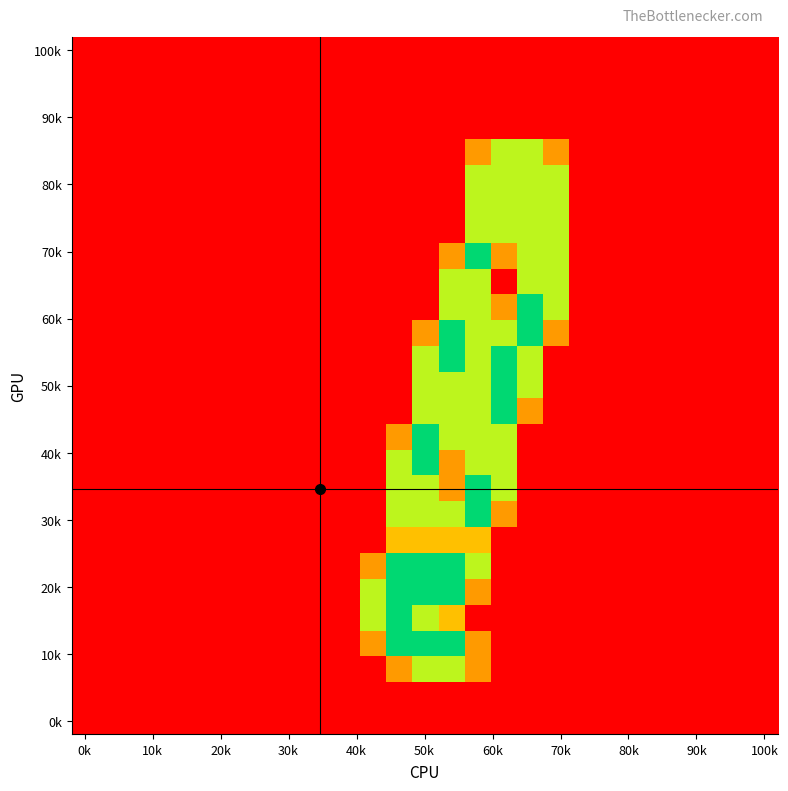

At how many categories does at least one series exceed 1?

8